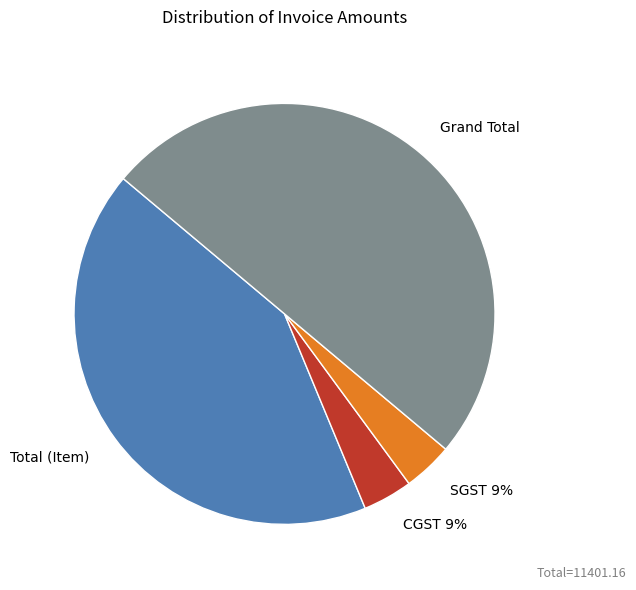

Do Grand Total and CGST 9% together represent more than half of the pie?

Yes